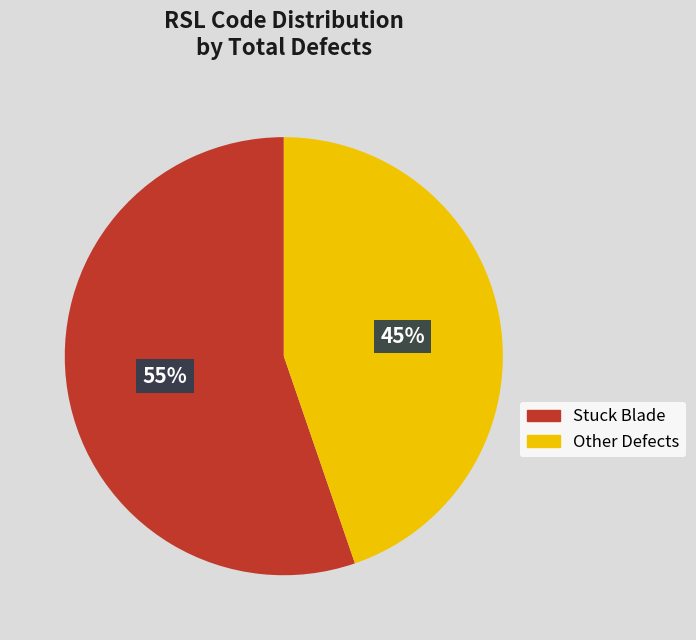

What is the ratio of the value at Stuck Blade to the value at Other Defects?

1.2